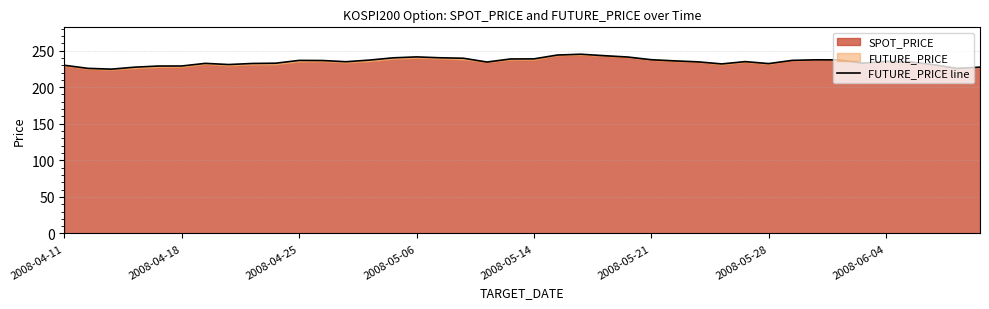

What is the difference between the values at 27 and 13?

2.4